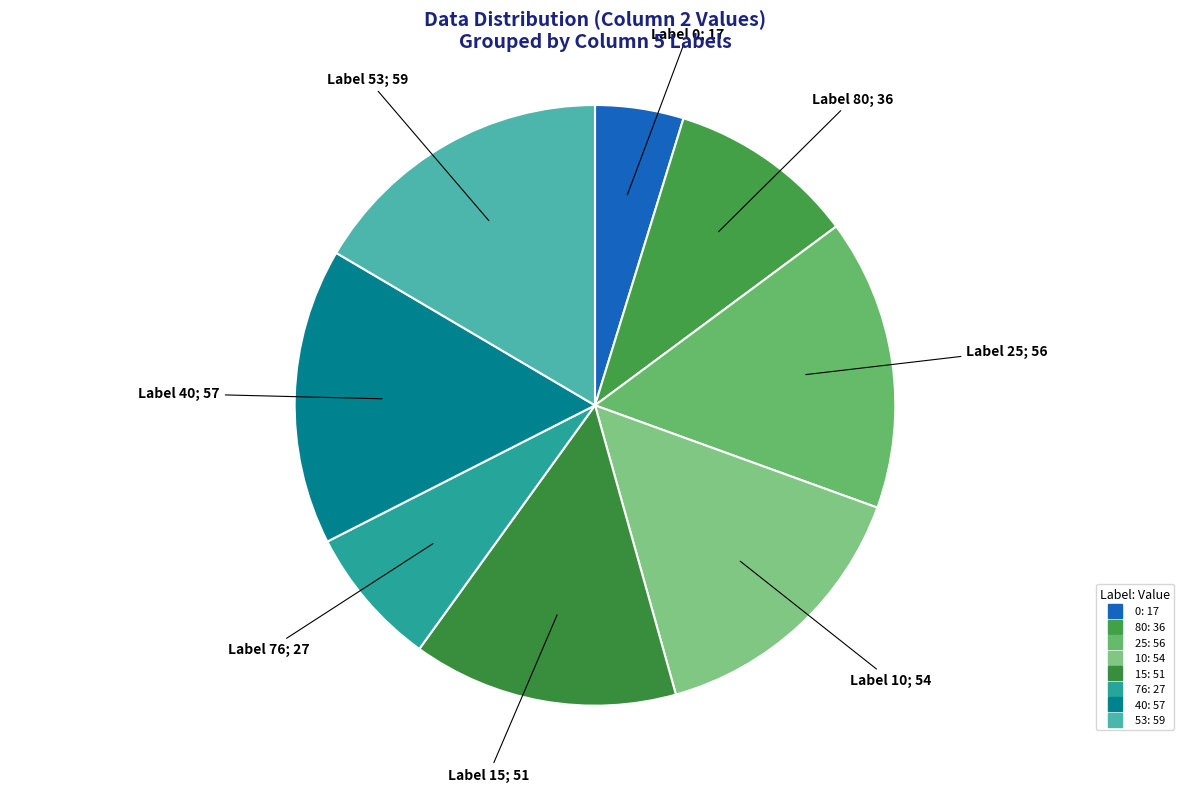

Count the number of slices in the pie.

8